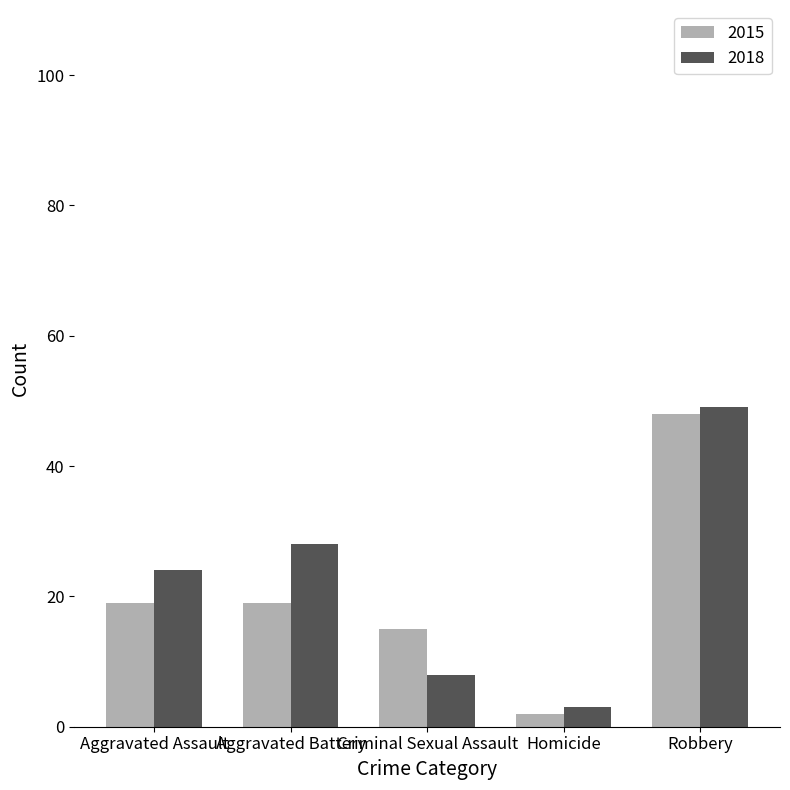

How many bars are there in total?

10